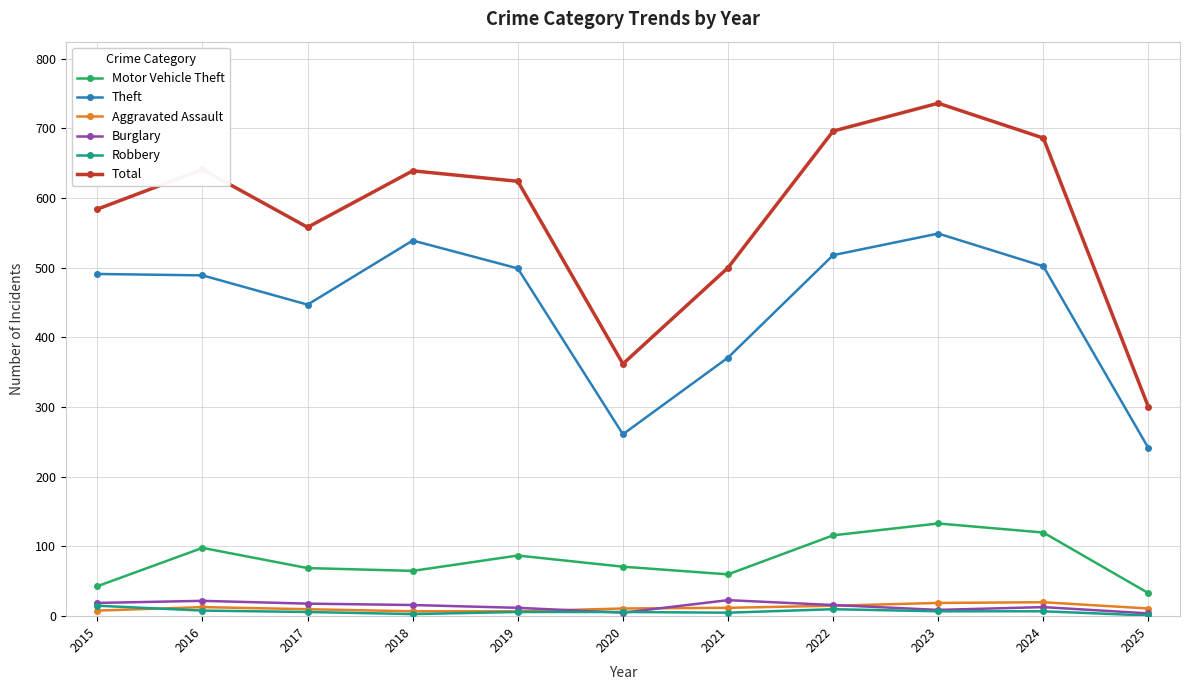

How many data points does each series have?

11